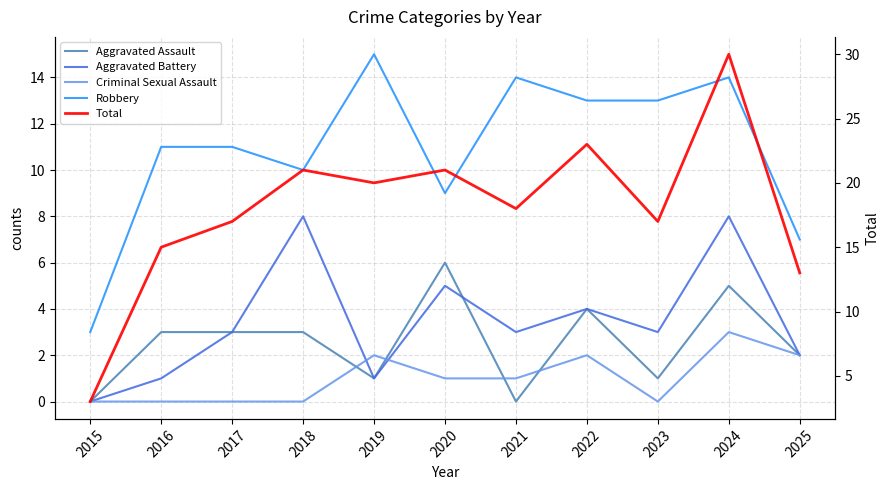

What are all the series names shown in the legend?

Aggravated Assault, Aggravated Battery, Criminal Sexual Assault, Robbery, Total